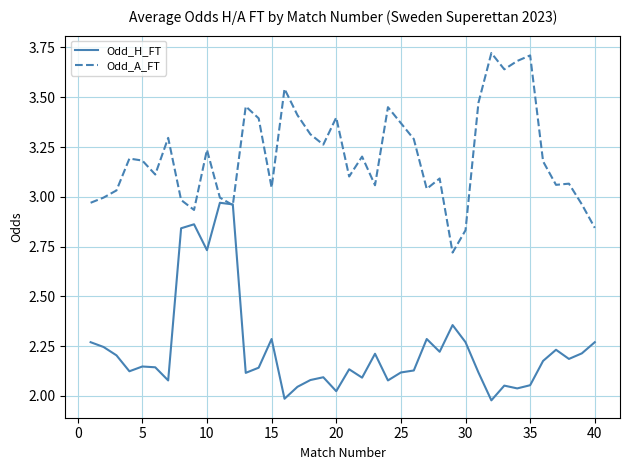

What is the difference between the maximum and second lowest values in the Odd_A_FT series?

0.9